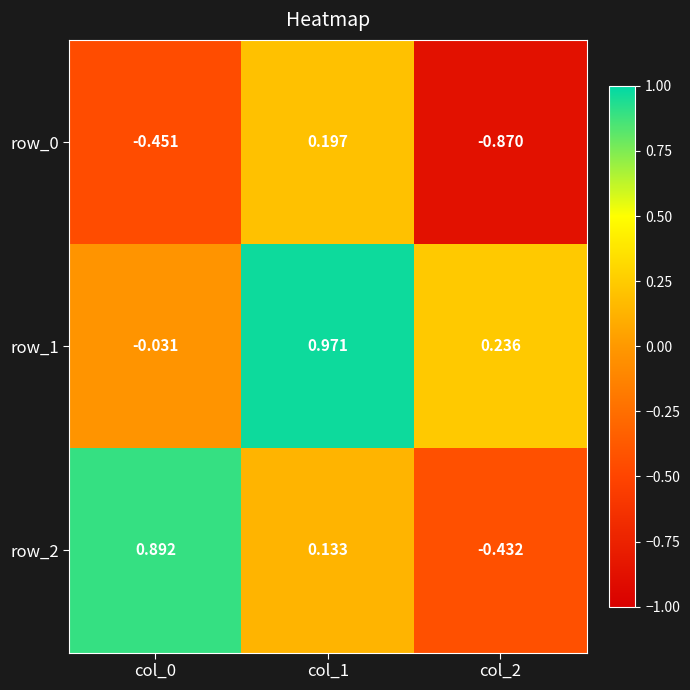

At which category does the chart reach its minimum across all series?

col_2